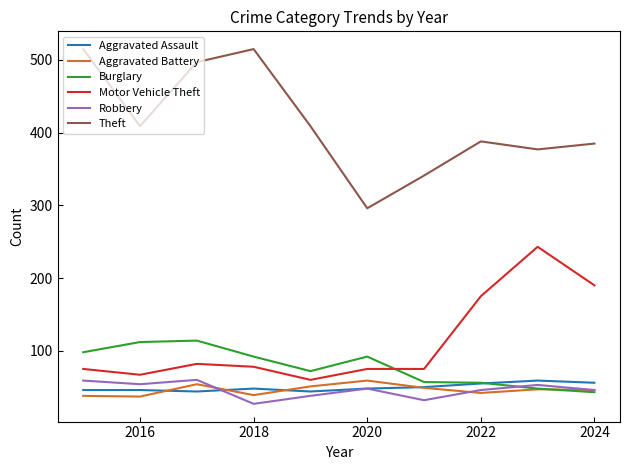

Which series has the largest total across all categories?

Theft